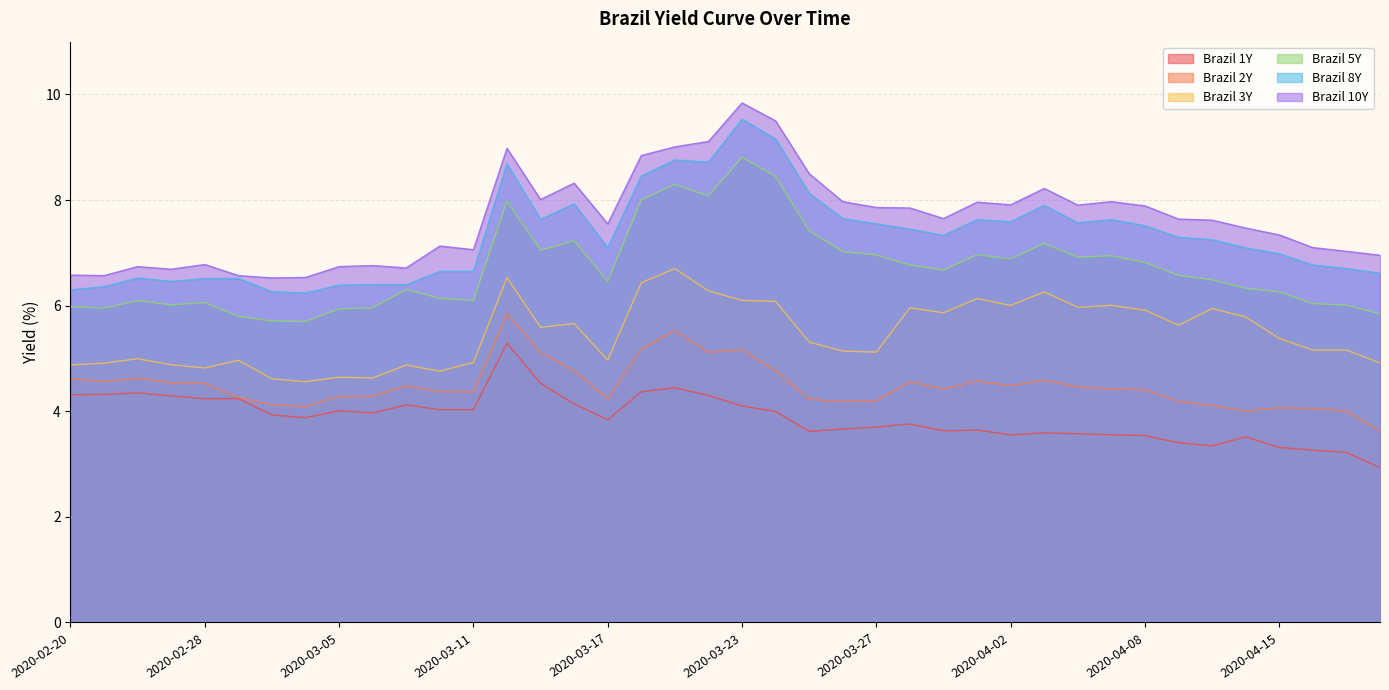

Reading left to right, what are all the values shown in this chart?

Brazil 1Y: 2020-02-20=4.3	2020-02-21=4.3	2020-02-26=4.3	2020-02-27=4.3	2020-02-28=4.2	2020-03-02=4.2	2020-03-03=3.9	2020-03-04=3.9	2020-03-05=4.0	2020-03-06=4.0	2020-03-09=4.1	2020-03-10=4.0	2020-03-11=4.0	2020-03-12=5.3	2020-03-13=4.5	2020-03-16=4.1	2020-03-17=3.8	2020-03-18=4.4	2020-03-19=4.4	2020-03-20=4.3	2020-03-23=4.1	2020-03-24=4.0	2020-03-25=3.6	2020-03-26=3.7	2020-03-27=3.7	2020-03-30=3.8	2020-03-31=3.6	2020-04-01=3.6	2020-04-02=3.6	2020-04-03=3.6	2020-04-06=3.6	2020-04-07=3.6	2020-04-08=3.5	2020-04-09=3.4	2020-04-13=3.3	2020-04-14=3.5	2020-04-15=3.3	2020-04-16=3.3	2020-04-17=3.2	2020-04-20=2.9
Brazil 2Y: 2020-02-20=4.6	2020-02-21=4.6	2020-02-26=4.6	2020-02-27=4.5	2020-02-28=4.5	2020-03-02=4.3	2020-03-03=4.1	2020-03-04=4.1	2020-03-05=4.3	2020-03-06=4.3	2020-03-09=4.5	2020-03-10=4.4	2020-03-11=4.4	2020-03-12=5.8	2020-03-13=5.1	2020-03-16=4.8	2020-03-17=4.2	2020-03-18=5.2	2020-03-19=5.5	2020-03-20=5.1	2020-03-23=5.2	2020-03-24=4.8	2020-03-25=4.2	2020-03-26=4.2	2020-03-27=4.2	2020-03-30=4.6	2020-03-31=4.4	2020-04-01=4.6	2020-04-02=4.5	2020-04-03=4.6	2020-04-06=4.5	2020-04-07=4.4	2020-04-08=4.4	2020-04-09=4.2	2020-04-13=4.1	2020-04-14=4.0	2020-04-15=4.1	2020-04-16=4.0	2020-04-17=4.0	2020-04-20=3.6
Brazil 3Y: 2020-02-20=4.9	2020-02-21=4.9	2020-02-26=5.0	2020-02-27=4.9	2020-02-28=4.8	2020-03-02=5.0	2020-03-03=4.6	2020-03-04=4.6	2020-03-05=4.6	2020-03-06=4.6	2020-03-09=4.9	2020-03-10=4.8	2020-03-11=4.9	2020-03-12=6.5	2020-03-13=5.6	2020-03-16=5.7	2020-03-17=5.0	2020-03-18=6.4	2020-03-19=6.7	2020-03-20=6.3	2020-03-23=6.1	2020-03-24=6.1	2020-03-25=5.3	2020-03-26=5.1	2020-03-27=5.1	2020-03-30=6.0	2020-03-31=5.9	2020-04-01=6.1	2020-04-02=6.0	2020-04-03=6.3	2020-04-06=6.0	2020-04-07=6.0	2020-04-08=5.9	2020-04-09=5.6	2020-04-13=5.9	2020-04-14=5.8	2020-04-15=5.4	2020-04-16=5.2	2020-04-17=5.2	2020-04-20=4.9
Brazil 5Y: 2020-02-20=6.0	2020-02-21=6.0	2020-02-26=6.1	2020-02-27=6.0	2020-02-28=6.1	2020-03-02=5.8	2020-03-03=5.7	2020-03-04=5.7	2020-03-05=5.9	2020-03-06=6.0	2020-03-09=6.3	2020-03-10=6.1	2020-03-11=6.1	2020-03-12=8.0	2020-03-13=7.0	2020-03-16=7.2	2020-03-17=6.5	2020-03-18=8.0	2020-03-19=8.3	2020-03-20=8.1	2020-03-23=8.8	2020-03-24=8.4	2020-03-25=7.4	2020-03-26=7.0	2020-03-27=7.0	2020-03-30=6.8	2020-03-31=6.7	2020-04-01=7.0	2020-04-02=6.9	2020-04-03=7.2	2020-04-06=6.9	2020-04-07=6.9	2020-04-08=6.8	2020-04-09=6.6	2020-04-13=6.5	2020-04-14=6.3	2020-04-15=6.3	2020-04-16=6.0	2020-04-17=6.0	2020-04-20=5.8
Brazil 8Y: 2020-02-20=6.3	2020-02-21=6.4	2020-02-26=6.5	2020-02-27=6.5	2020-02-28=6.5	2020-03-02=6.5	2020-03-03=6.3	2020-03-04=6.2	2020-03-05=6.4	2020-03-06=6.4	2020-03-09=6.4	2020-03-10=6.7	2020-03-11=6.7	2020-03-12=8.7	2020-03-13=7.6	2020-03-16=7.9	2020-03-17=7.1	2020-03-18=8.5	2020-03-19=8.8	2020-03-20=8.7	2020-03-23=9.5	2020-03-24=9.2	2020-03-25=8.1	2020-03-26=7.7	2020-03-27=7.5	2020-03-30=7.5	2020-03-31=7.3	2020-04-01=7.6	2020-04-02=7.6	2020-04-03=7.9	2020-04-06=7.6	2020-04-07=7.6	2020-04-08=7.5	2020-04-09=7.3	2020-04-13=7.2	2020-04-14=7.1	2020-04-15=7.0	2020-04-16=6.8	2020-04-17=6.7	2020-04-20=6.6
Brazil 10Y: 2020-02-20=6.6	2020-02-21=6.6	2020-02-26=6.7	2020-02-27=6.7	2020-02-28=6.8	2020-03-02=6.6	2020-03-03=6.5	2020-03-04=6.5	2020-03-05=6.7	2020-03-06=6.8	2020-03-09=6.7	2020-03-10=7.1	2020-03-11=7.1	2020-03-12=9.0	2020-03-13=8.0	2020-03-16=8.3	2020-03-17=7.5	2020-03-18=8.8	2020-03-19=9.0	2020-03-20=9.1	2020-03-23=9.8	2020-03-24=9.5	2020-03-25=8.5	2020-03-26=8.0	2020-03-27=7.9	2020-03-30=7.8	2020-03-31=7.7	2020-04-01=8.0	2020-04-02=7.9	2020-04-03=8.2	2020-04-06=7.9	2020-04-07=8.0	2020-04-08=7.9	2020-04-09=7.6	2020-04-13=7.6	2020-04-14=7.5	2020-04-15=7.3	2020-04-16=7.1	2020-04-17=7.0	2020-04-20=7.0